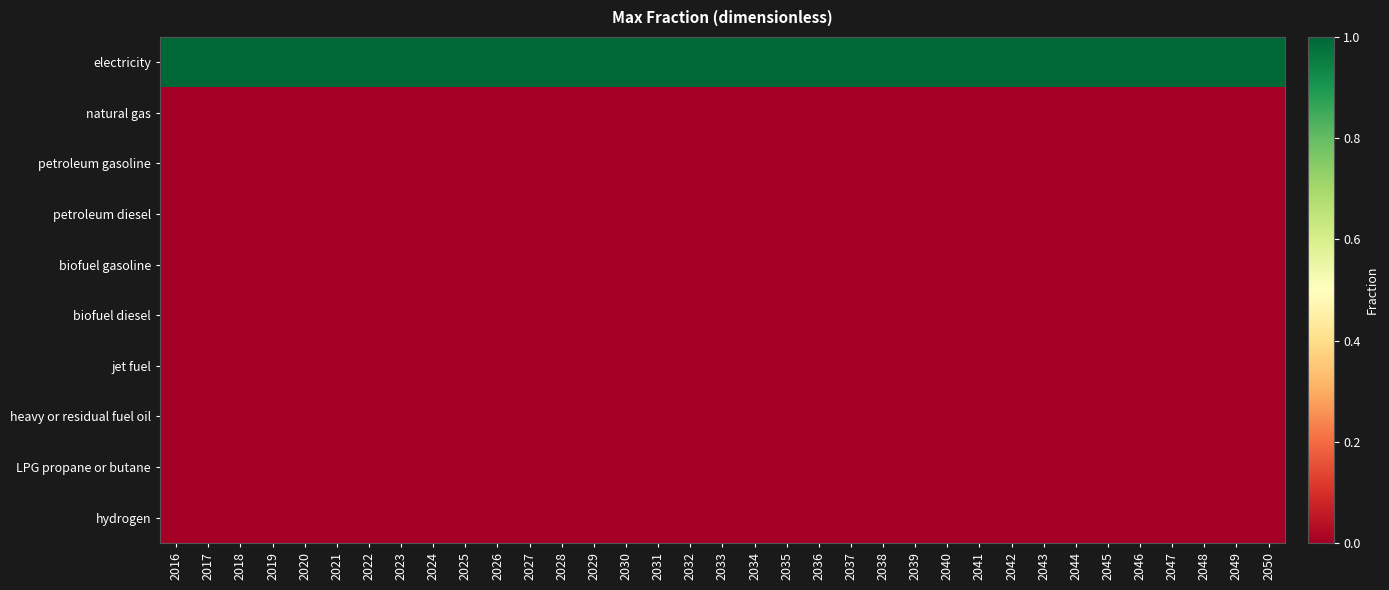

How many data points does each series have?

35